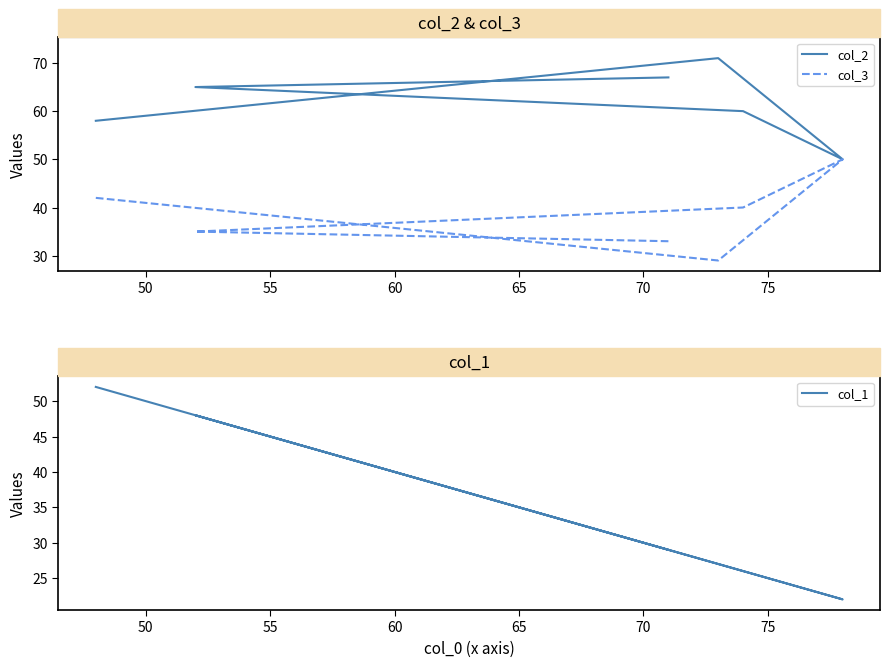

Which has a higher value, 70 or 55?

70